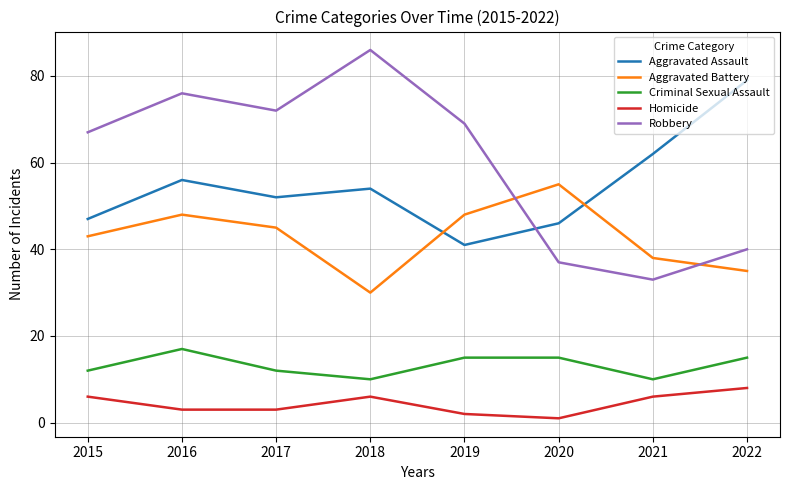

Is it true that Aggravated Assault equals 85 at 2016?

False